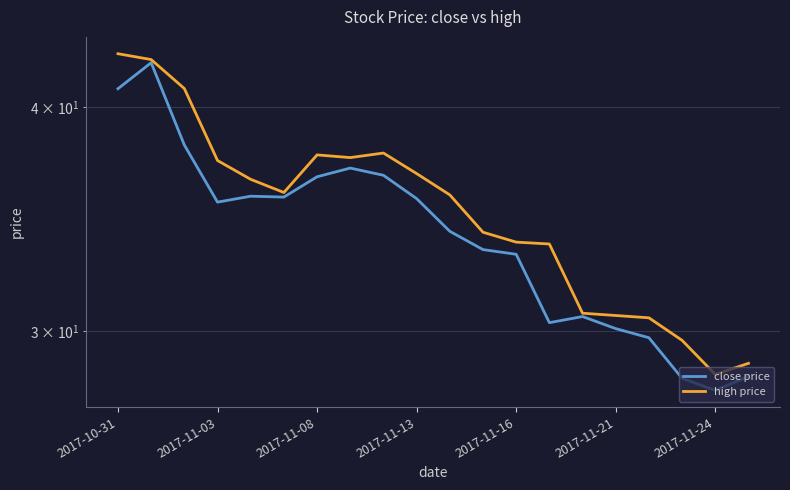

Is it true that high price equals 49.2 at 17?

False